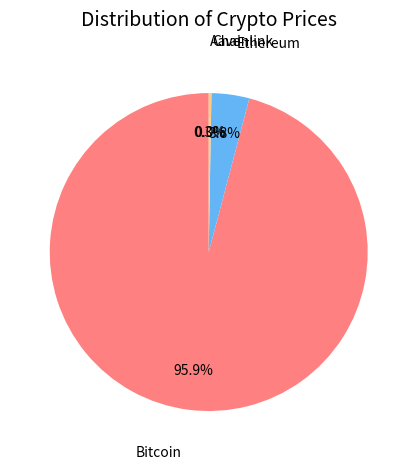

Is there any slice that represents more than half of the pie?

Yes